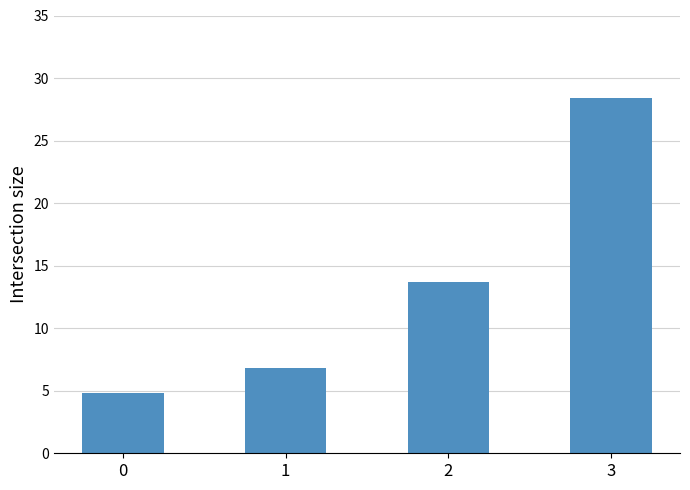

How many data points are above 13?

2